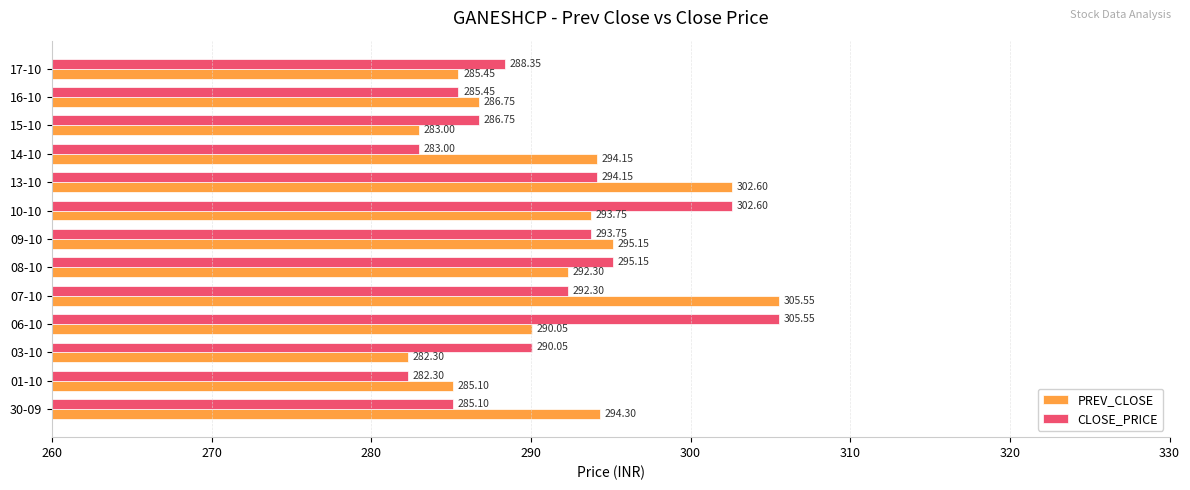

At which category is the sum across all series the highest?

07-10